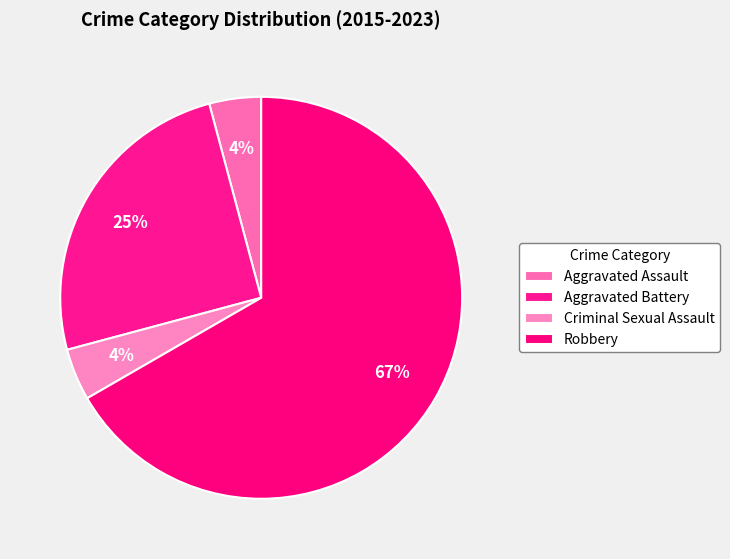

How much of the chart is everything except Robbery?

33.3%